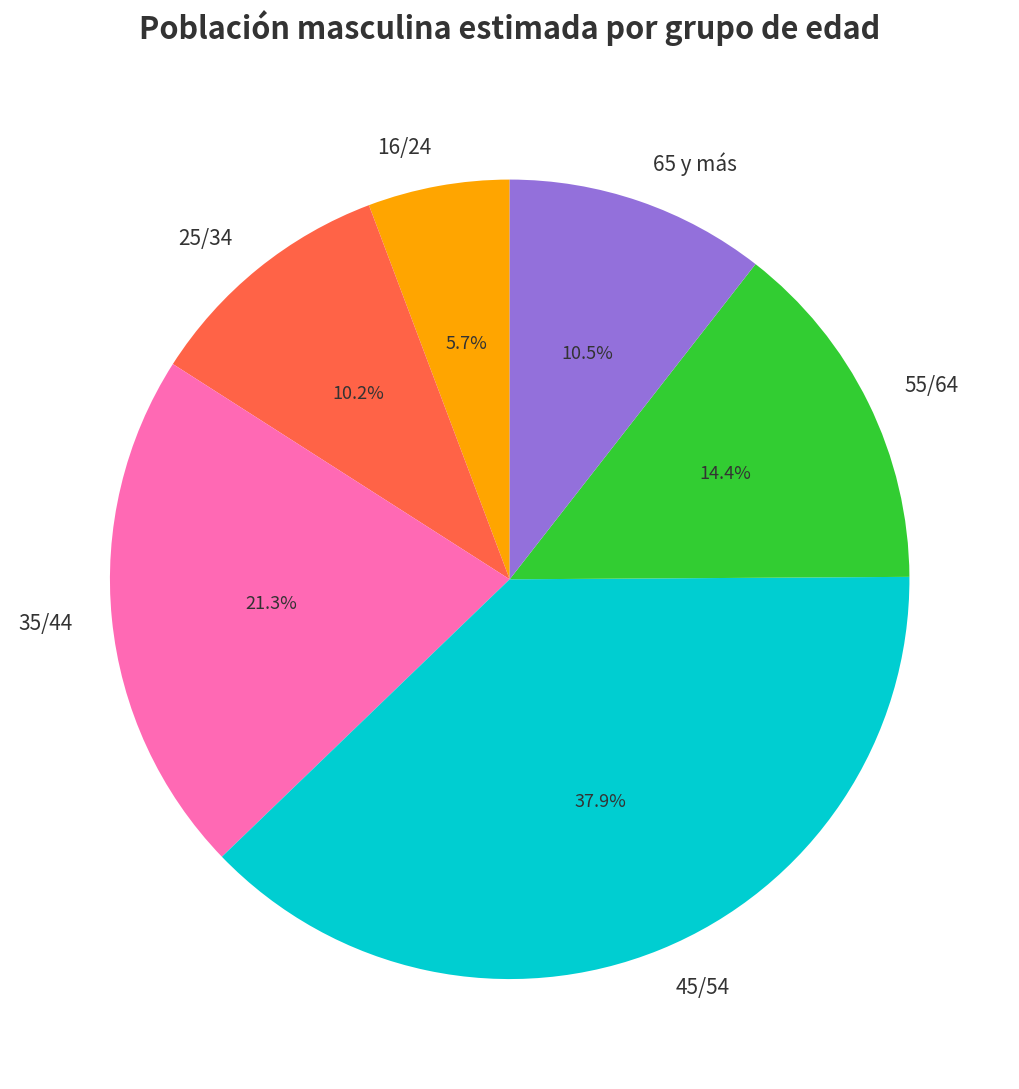

How many segments does this pie chart have?

6